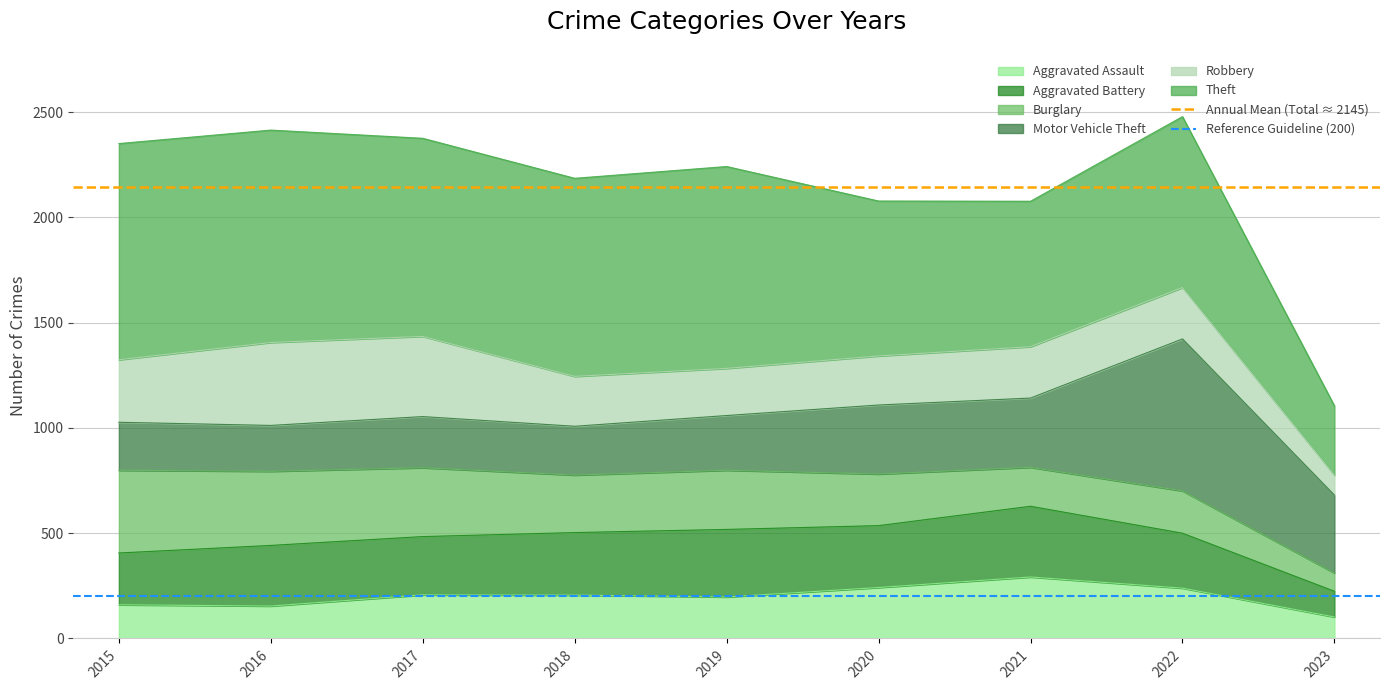

What is the total value across all series at 2015?

2345.4